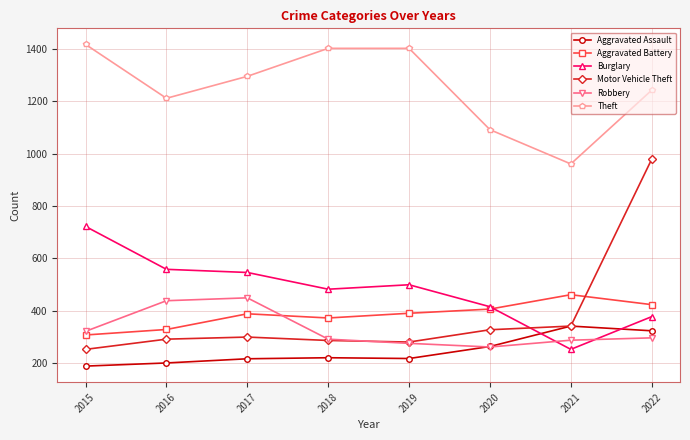

In Motor Vehicle Theft, how many points are lower than both neighbors (excluding endpoints)?

1